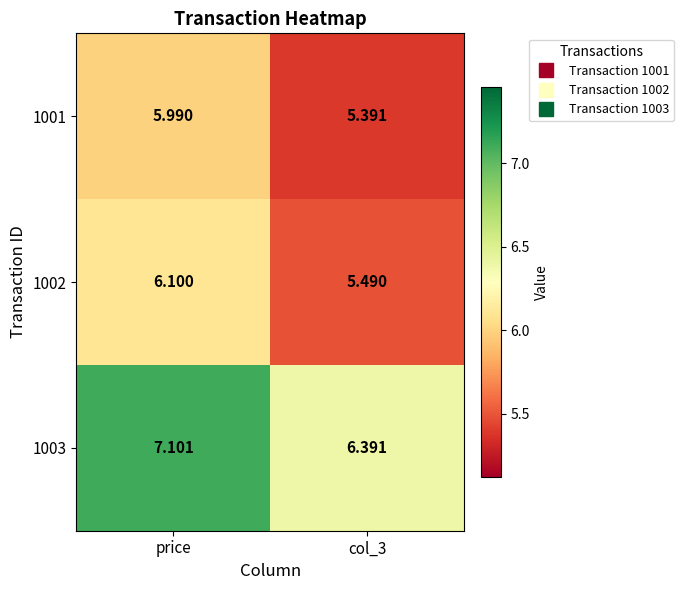

At which label does 1003 reach its peak?

price